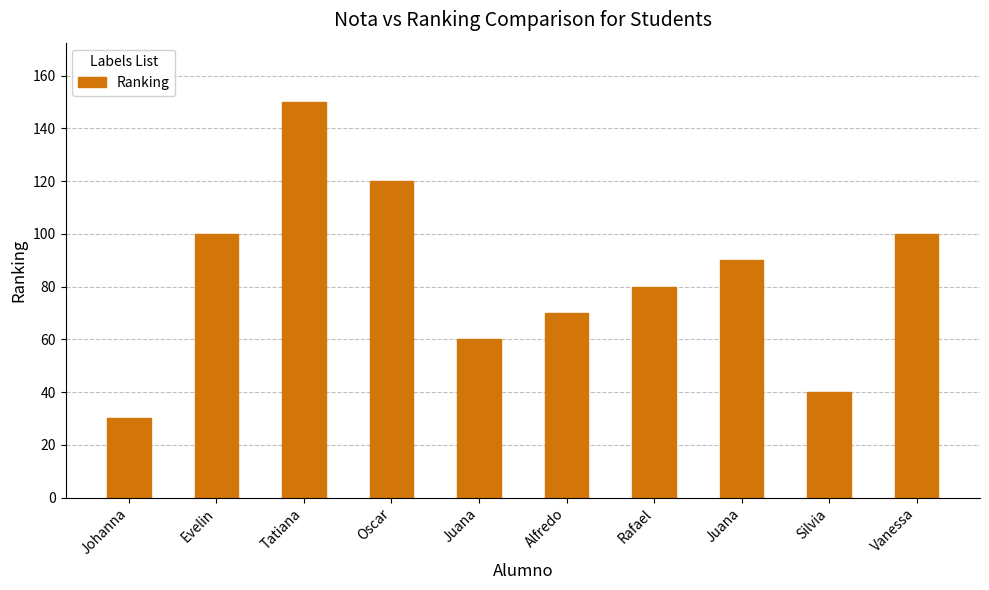

True or false: the data shows 80 at Rafael.

True